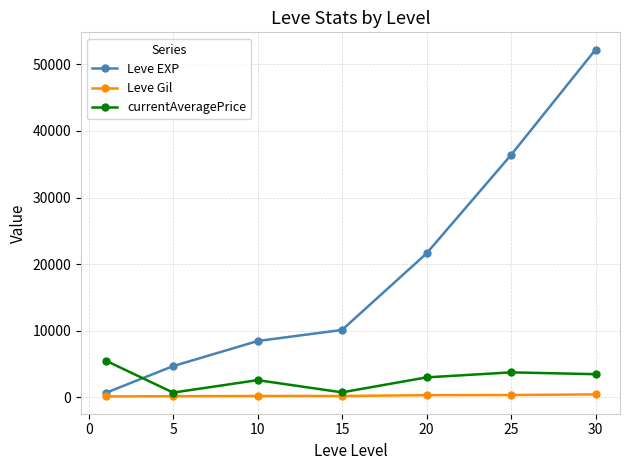

List the series in order of their peak value, highest first.

Leve EXP, currentAveragePrice, Leve Gil